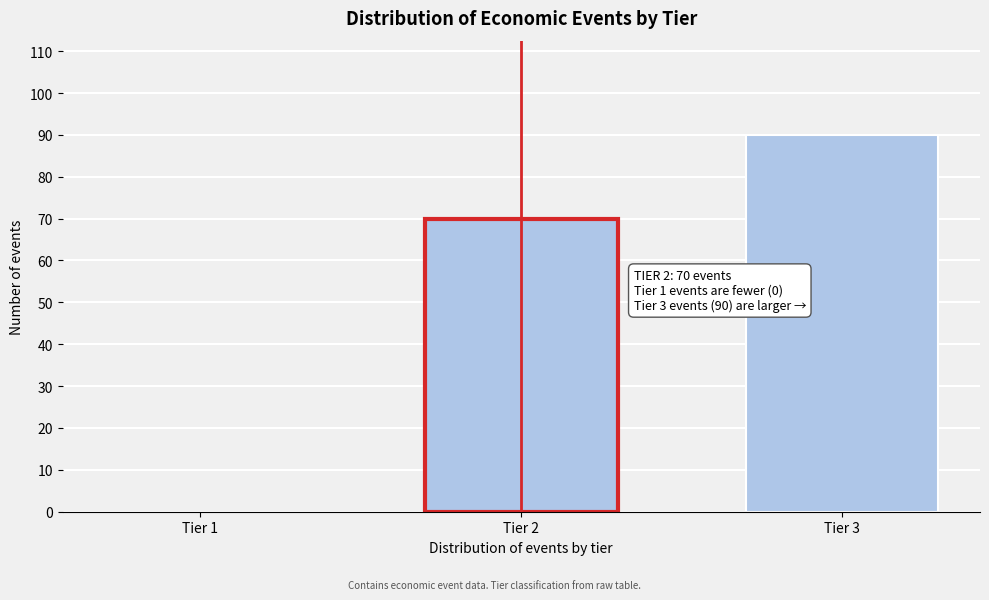

Reading left to right, extract all data points from this chart.

Tier 1=0	Tier 2=70	Tier 3=90